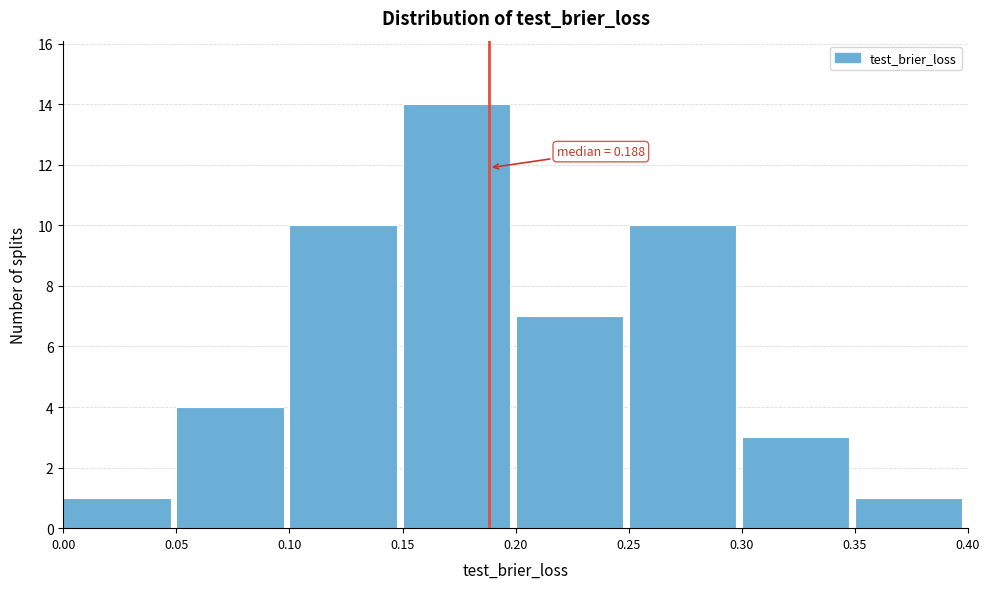

Over which range of the x-axis is the bar tallest?

0.15 to 0.20